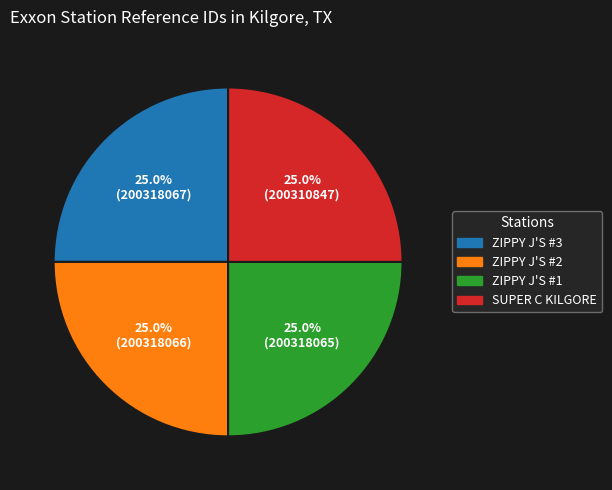

How many segments does this pie chart have?

4